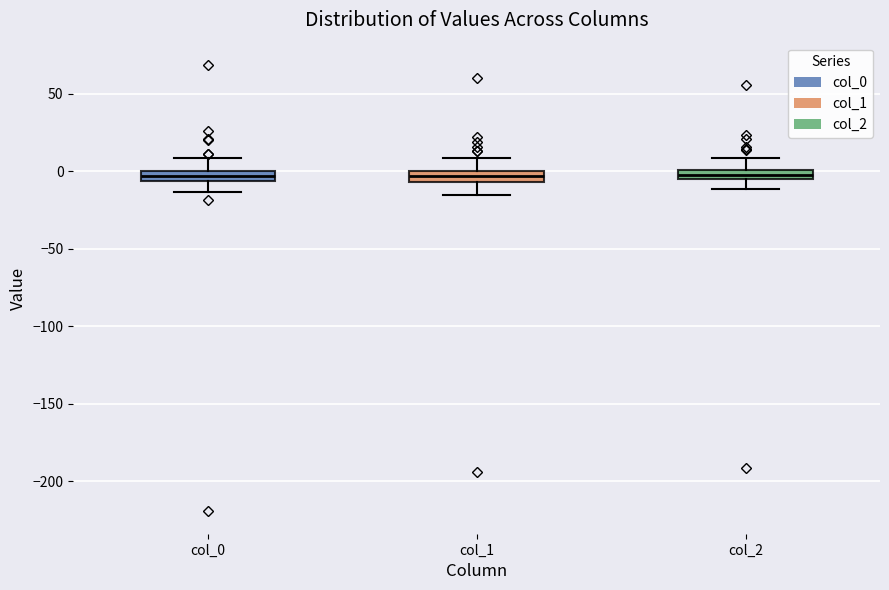

Where is the upper edge of the box for col_2 on the y-axis? The values are not printed on the chart, so give them approximately, as read against the axis.

0